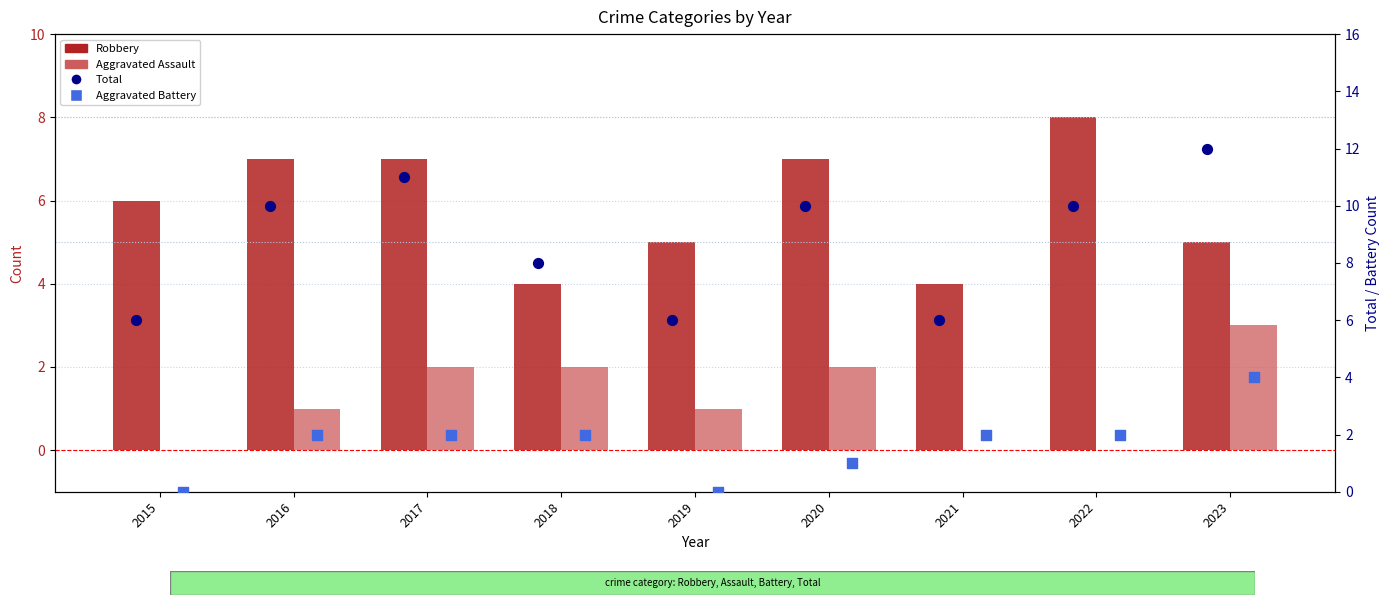

Which series has the largest Y range (max minus min)?

Total (scatter)